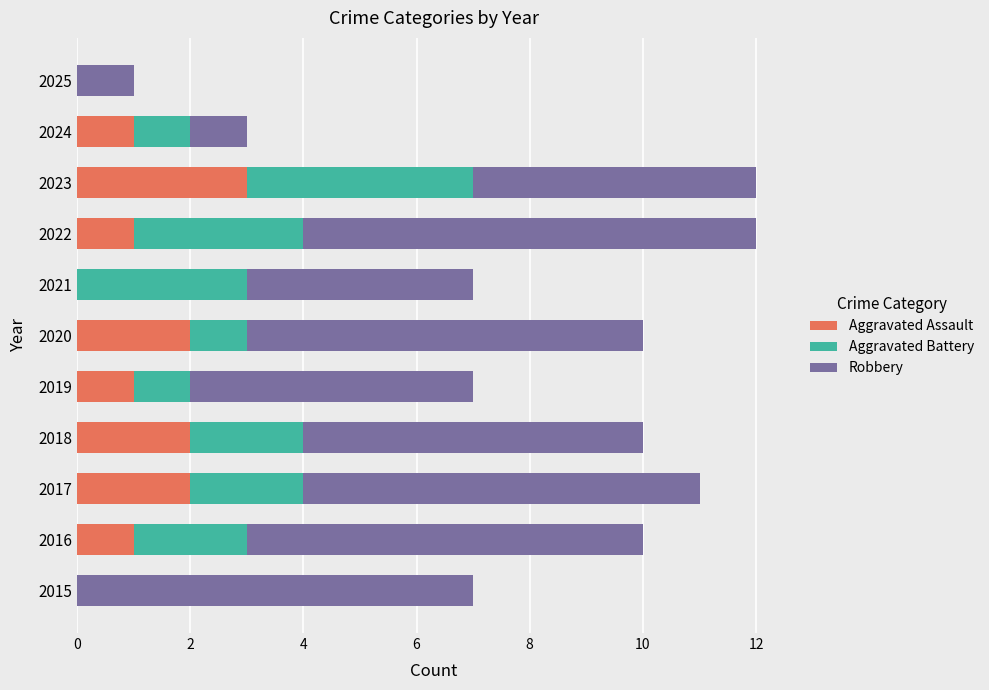

What is the sum of all Aggravated Assault values?

13